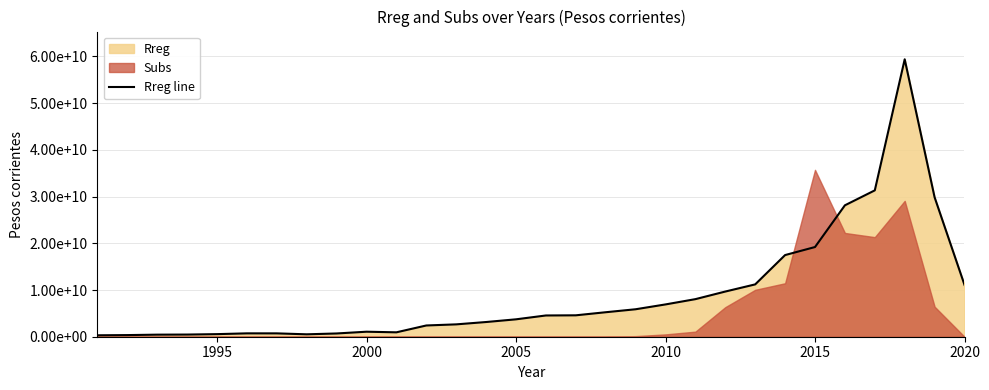

Is it true that the value at 2015 is 19200840303.7?

True